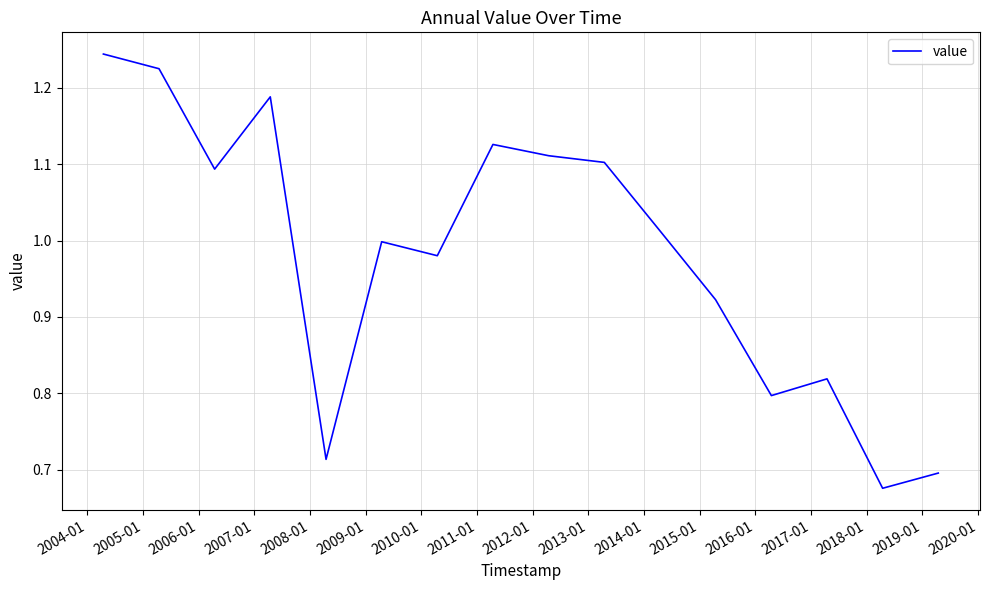

How many lines are shown in the chart?

1